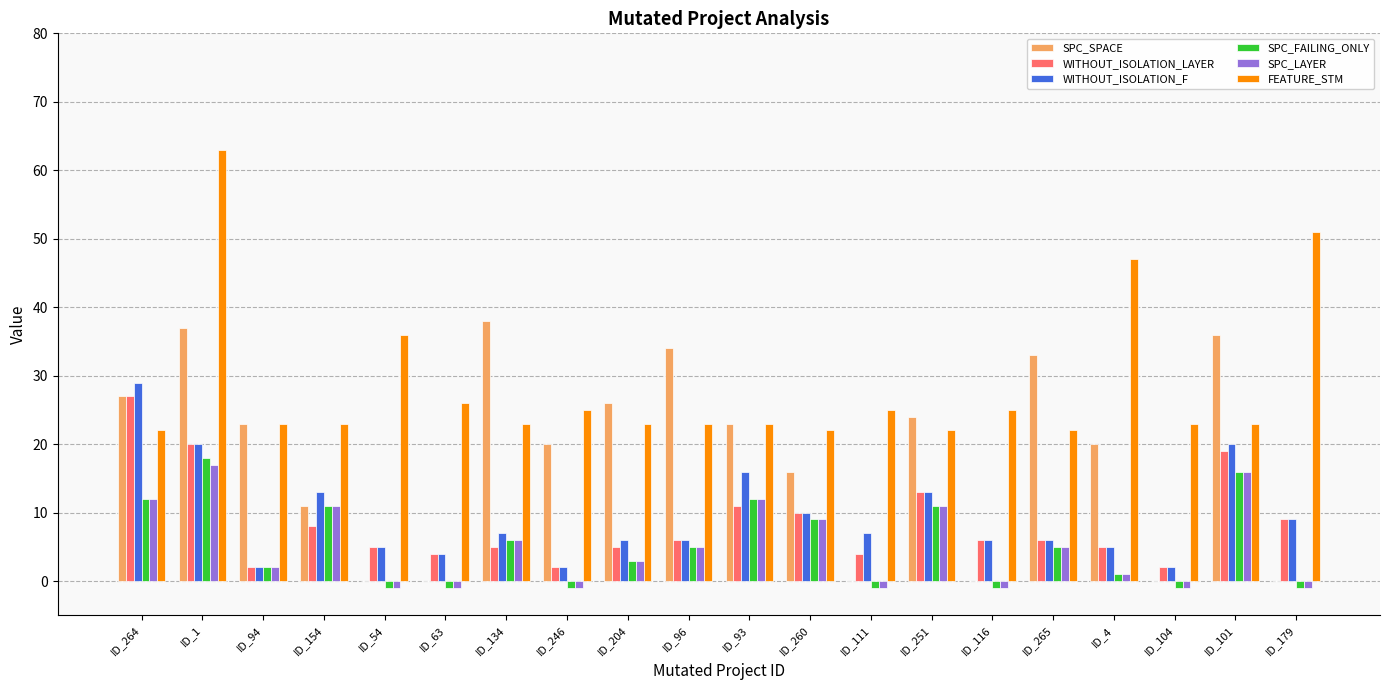

Reading left to right, transcribe all the data shown in this chart.

SPC_SPACE: ID_264=27	ID_1=37	ID_94=23	ID_154=11	ID_54=0	ID_63=0	ID_134=38	ID_246=20	ID_204=26	ID_96=34	ID_93=23	ID_260=16	ID_111=0	ID_251=24	ID_116=0	ID_265=33	ID_4=20	ID_104=0	ID_101=36	ID_179=0
WITHOUT_ISOLATION_LAYER: ID_264=27	ID_1=20	ID_94=2	ID_154=8	ID_54=5	ID_63=4	ID_134=5	ID_246=2	ID_204=5	ID_96=6	ID_93=11	ID_260=10	ID_111=4	ID_251=13	ID_116=6	ID_265=6	ID_4=5	ID_104=2	ID_101=19	ID_179=9
WITHOUT_ISOLATION_F: ID_264=29	ID_1=20	ID_94=2	ID_154=13	ID_54=5	ID_63=4	ID_134=7	ID_246=2	ID_204=6	ID_96=6	ID_93=16	ID_260=10	ID_111=7	ID_251=13	ID_116=6	ID_265=6	ID_4=5	ID_104=2	ID_101=20	ID_179=9
SPC_FAILING_ONLY: ID_264=12	ID_1=18	ID_94=2	ID_154=11	ID_54=-1	ID_63=-1	ID_134=6	ID_246=-1	ID_204=3	ID_96=5	ID_93=12	ID_260=9	ID_111=-1	ID_251=11	ID_116=-1	ID_265=5	ID_4=1	ID_104=-1	ID_101=16	ID_179=-1
SPC_LAYER: ID_264=12	ID_1=17	ID_94=2	ID_154=11	ID_54=-1	ID_63=-1	ID_134=6	ID_246=-1	ID_204=3	ID_96=5	ID_93=12	ID_260=9	ID_111=-1	ID_251=11	ID_116=-1	ID_265=5	ID_4=1	ID_104=-1	ID_101=16	ID_179=-1
FEATURE_STM: ID_264=22	ID_1=63	ID_94=23	ID_154=23	ID_54=36	ID_63=26	ID_134=23	ID_246=25	ID_204=23	ID_96=23	ID_93=23	ID_260=22	ID_111=25	ID_251=22	ID_116=25	ID_265=22	ID_4=47	ID_104=23	ID_101=23	ID_179=51